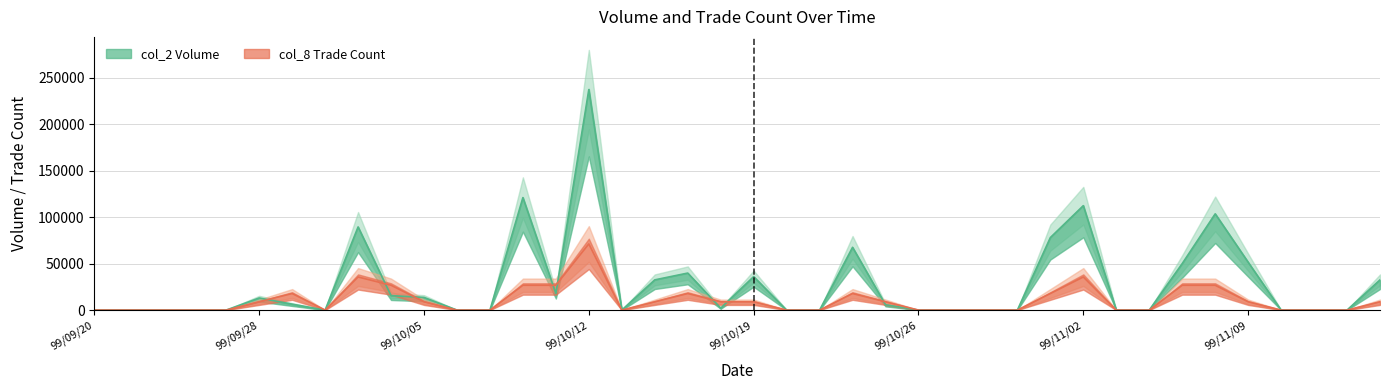

What is the total value across all series at 99/10/04?

42235